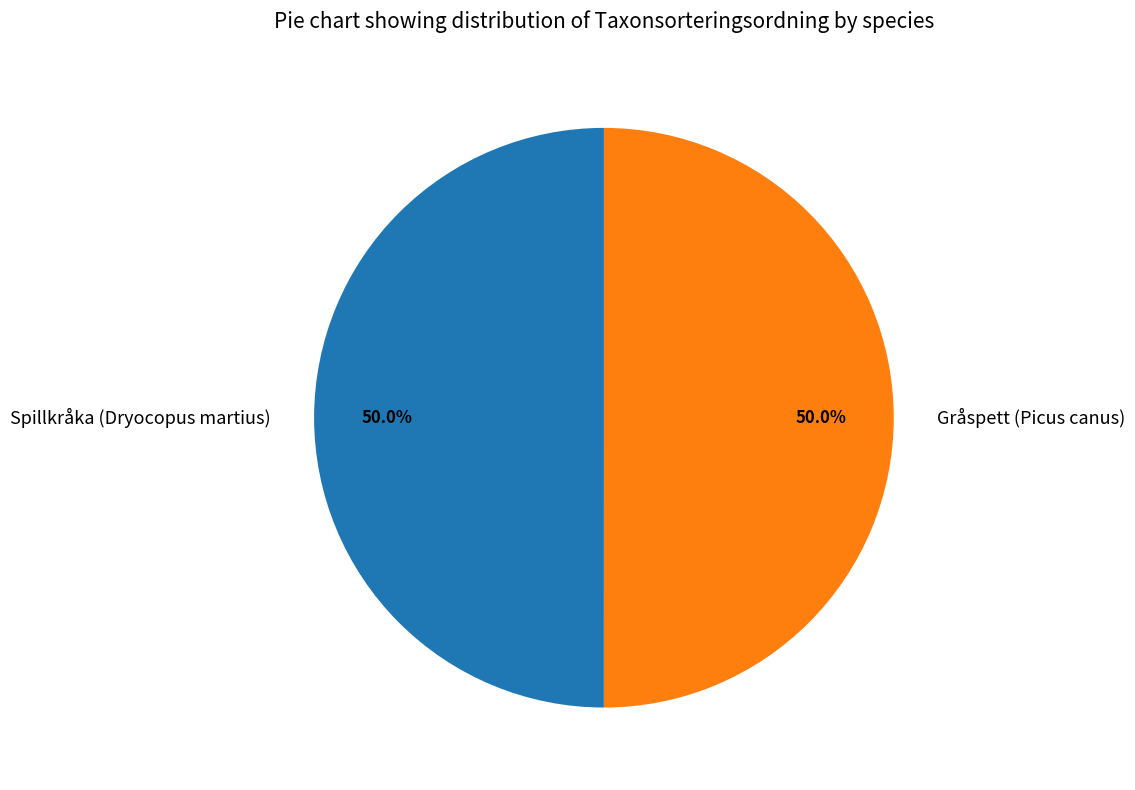

True or false: Spillkråka (Dryocopus martius) accounts for 50% of the total.

True